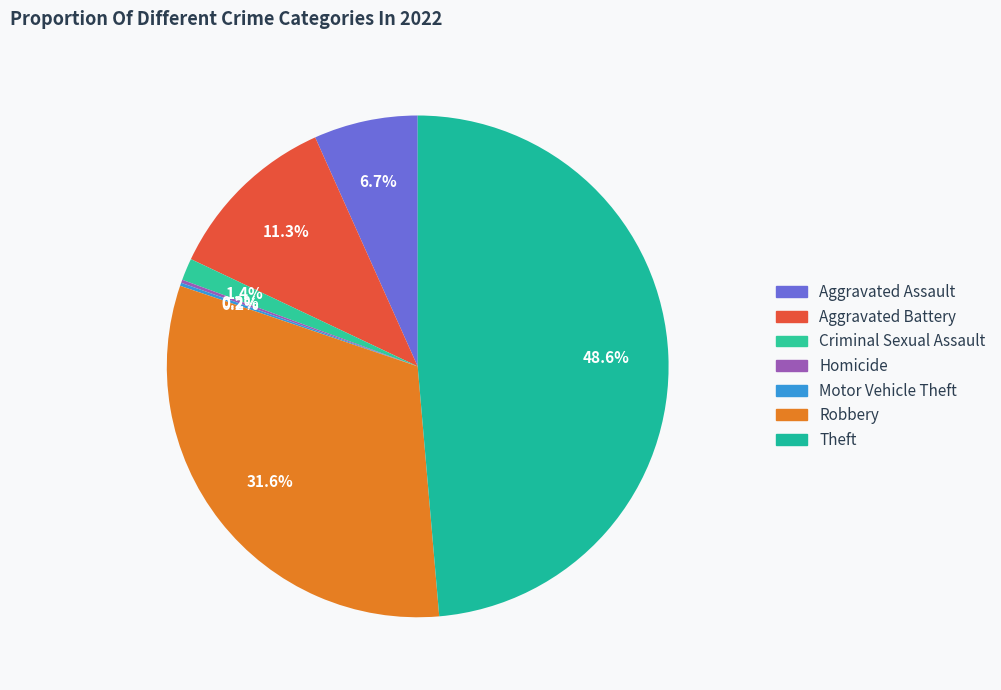

What is the change in value from Motor Vehicle Theft to Theft?

+477